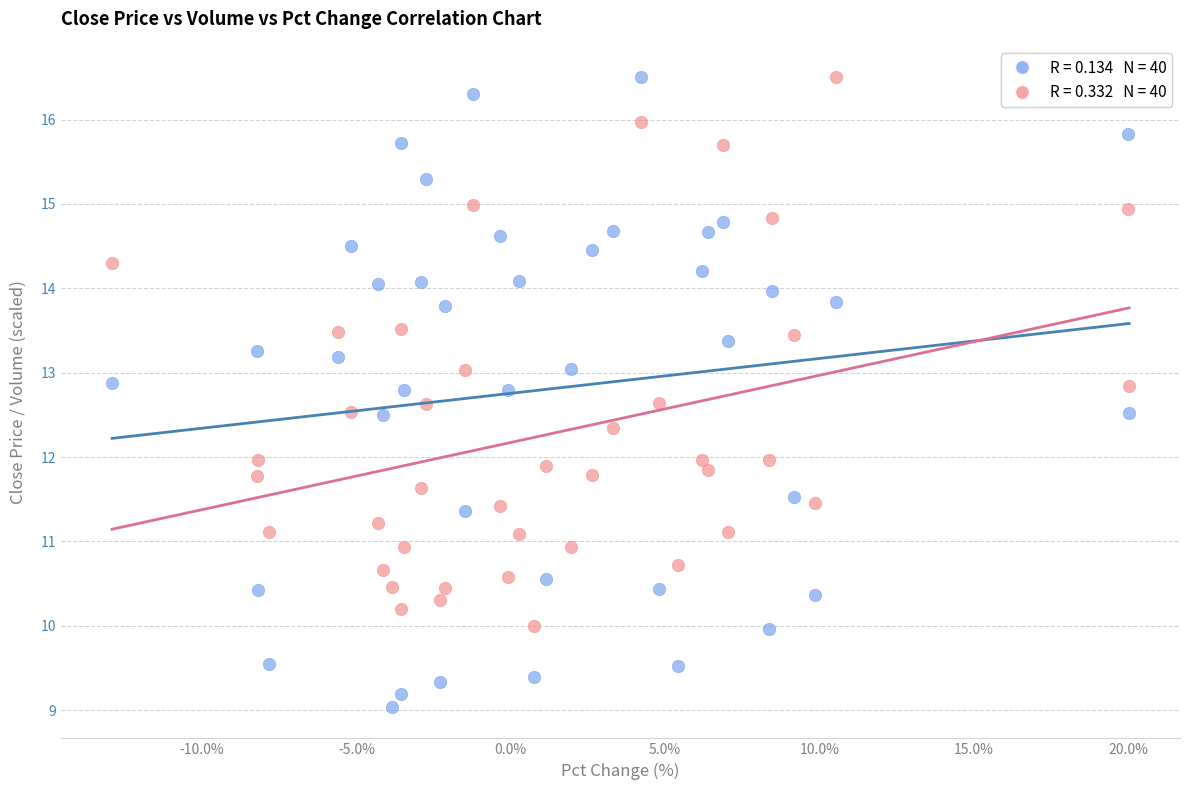

Across all data points, what is the range of Y values (max minus min)?

7.5